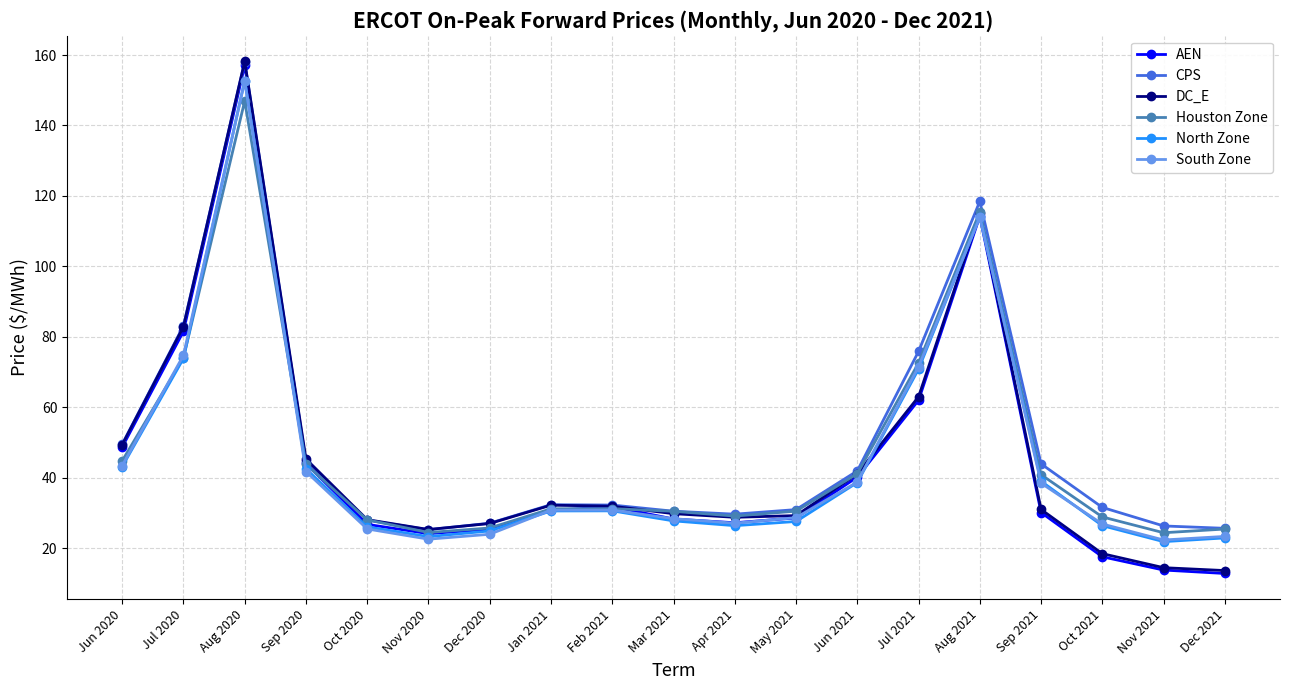

What is the lowest value of the AEN series?

12.8